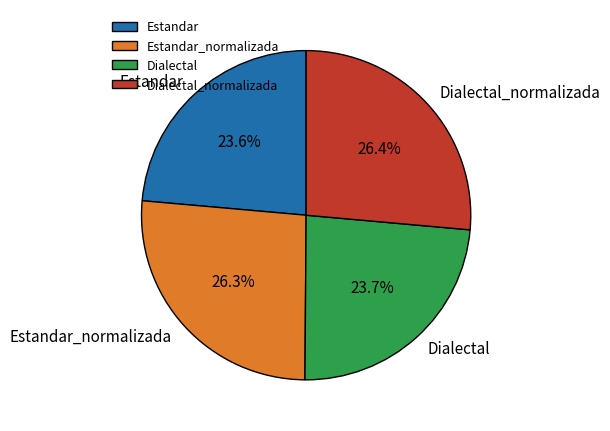

How many slices are in this pie chart?

4